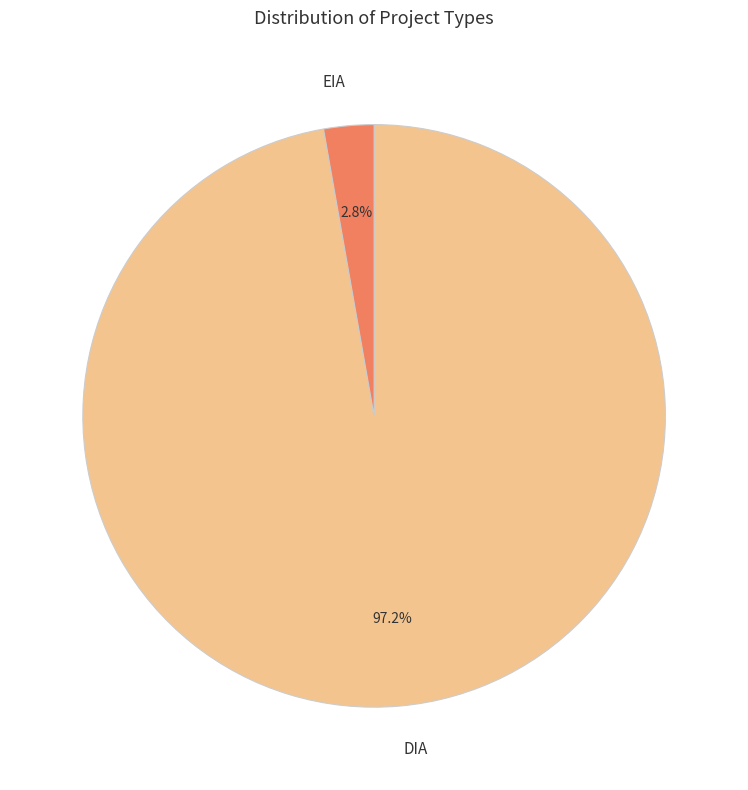

Do DIA and EIA together represent more than half of the pie?

Yes